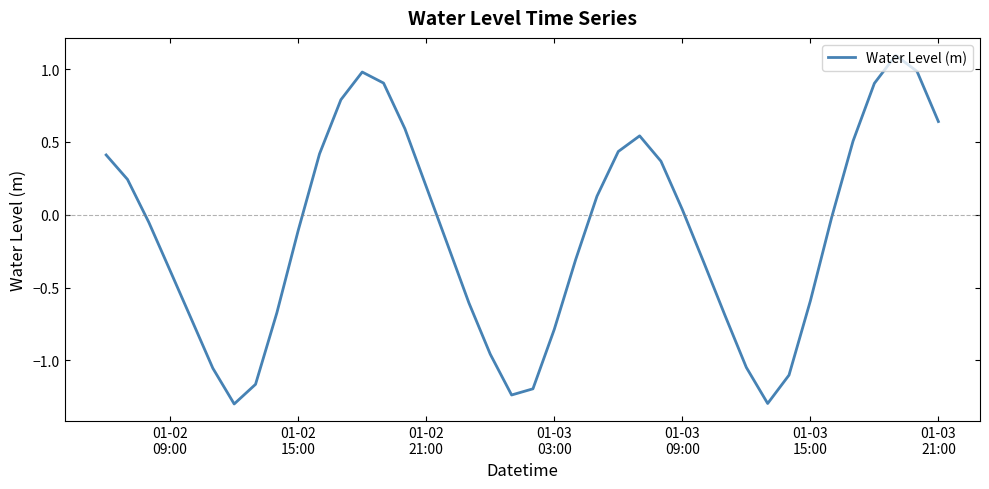

What is the smallest value displayed?

-1.3